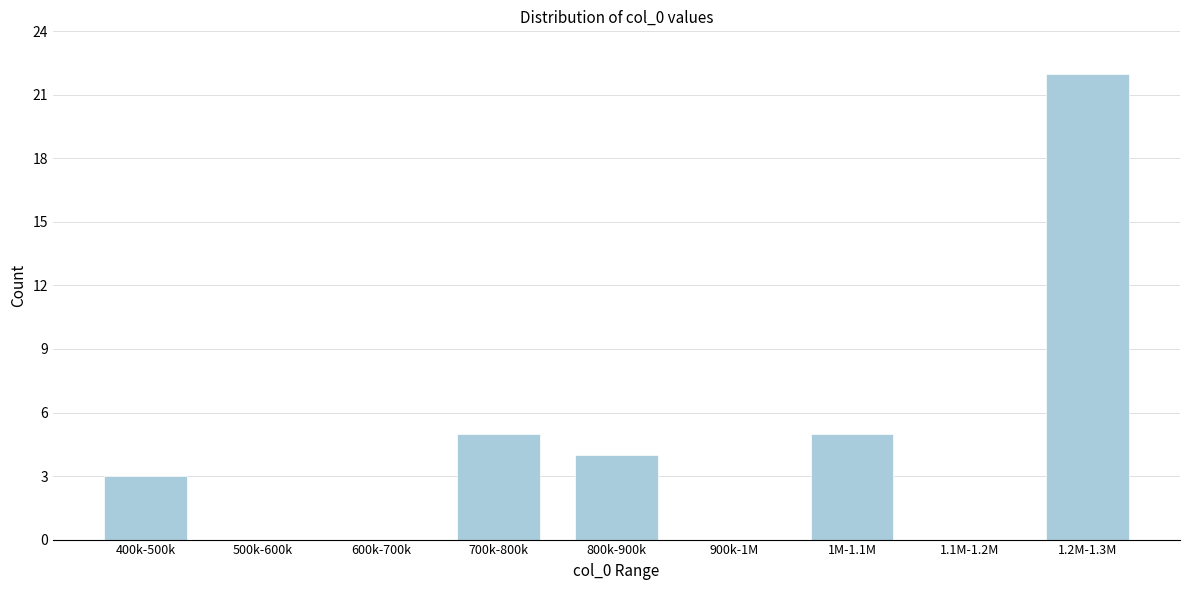

Reading left to right, extract all data points from this chart.

400k-500k=3	500k-600k=0	600k-700k=0	700k-800k=5	800k-900k=4	900k-1M=0	1M-1.1M=5	1.1M-1.2M=0	1.2M-1.3M=22